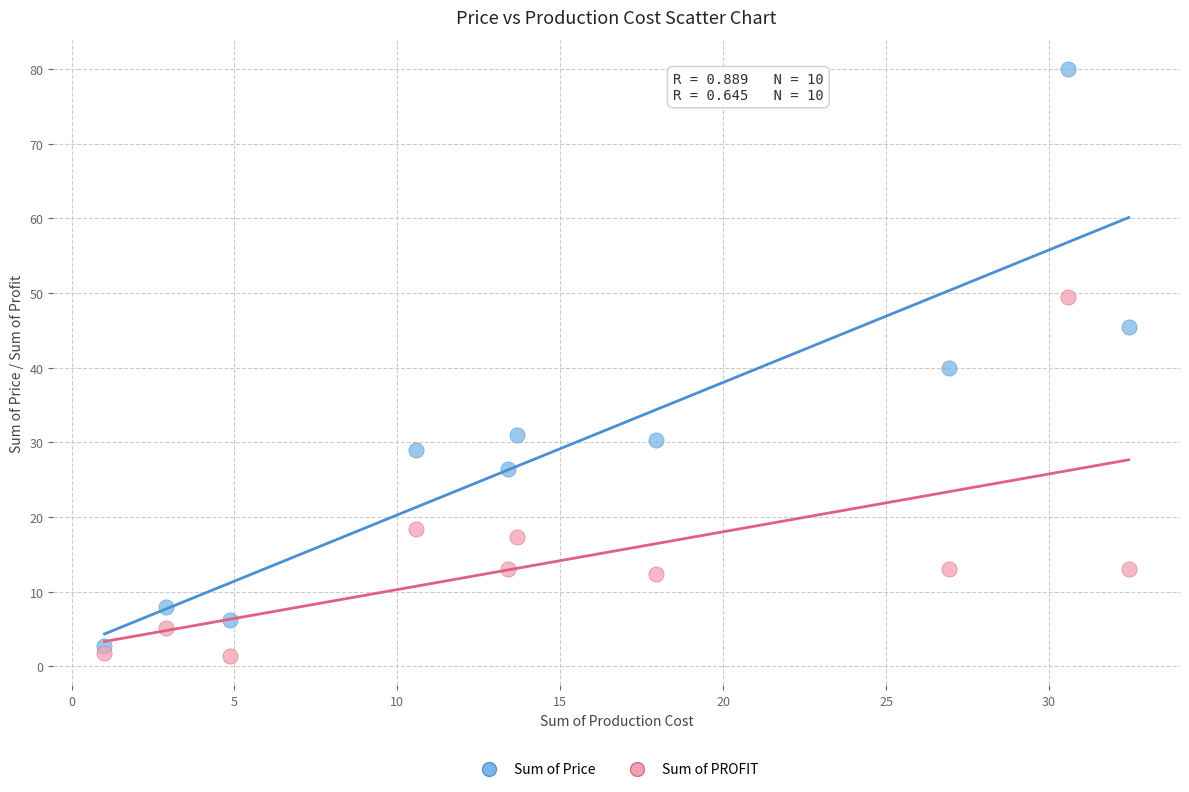

Which series contains the highest Y value?

Sum of Price